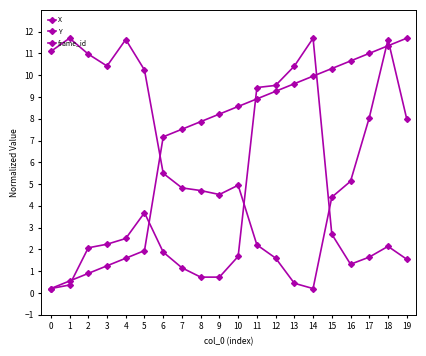

How many data points does each series have?

20